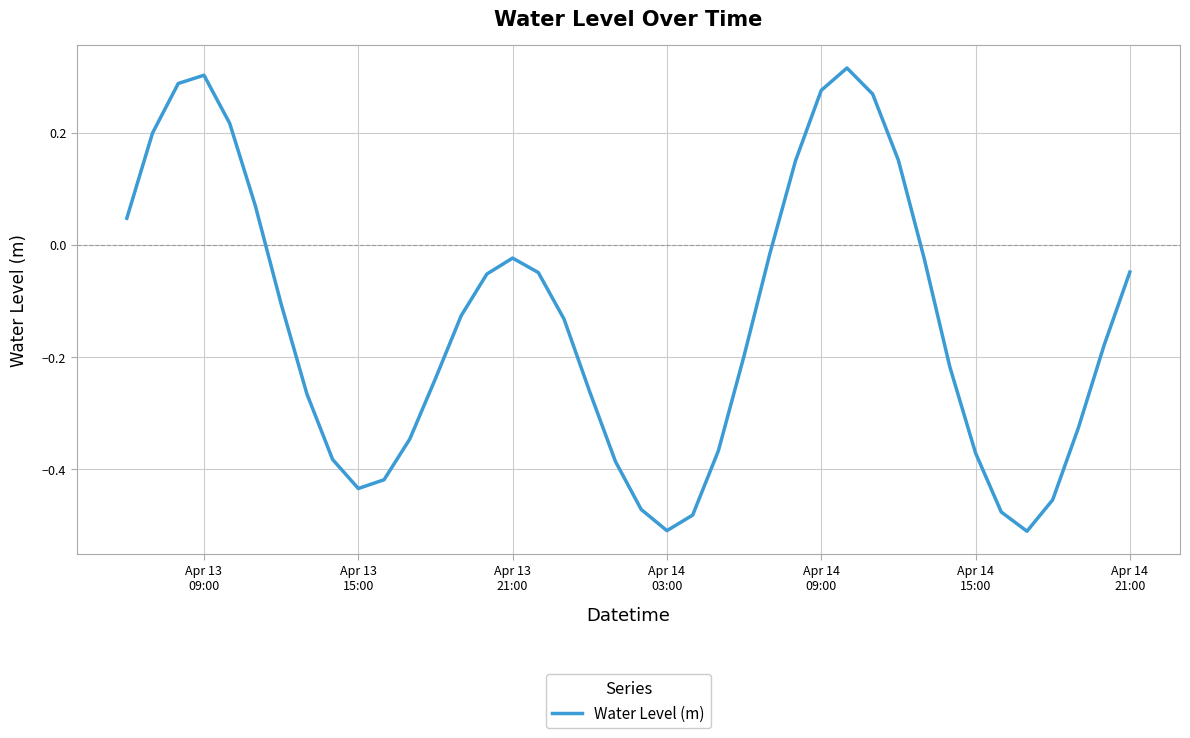

How many lines are shown in the chart?

1